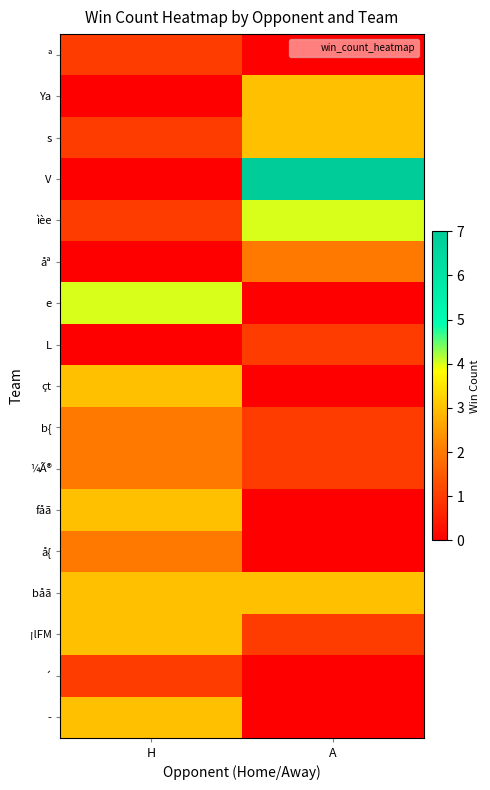

Which has a higher value, H or A?

H